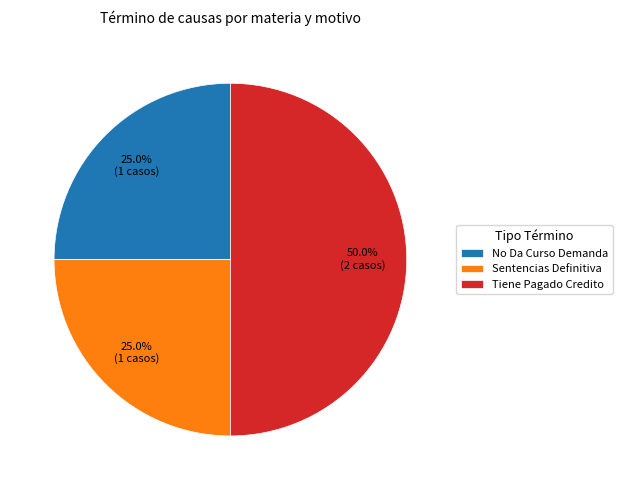

How many segments does this pie chart have?

3